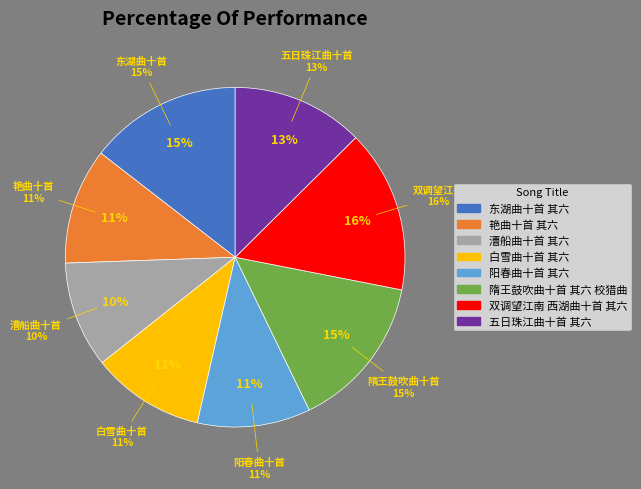

What percentage is NOT represented by 漕船曲十首 其六?

89.9%